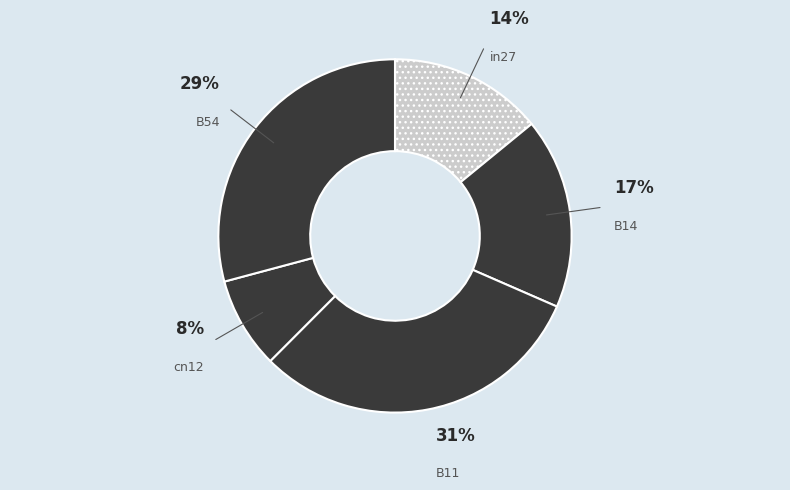

Which category has the biggest portion of the pie?

B11